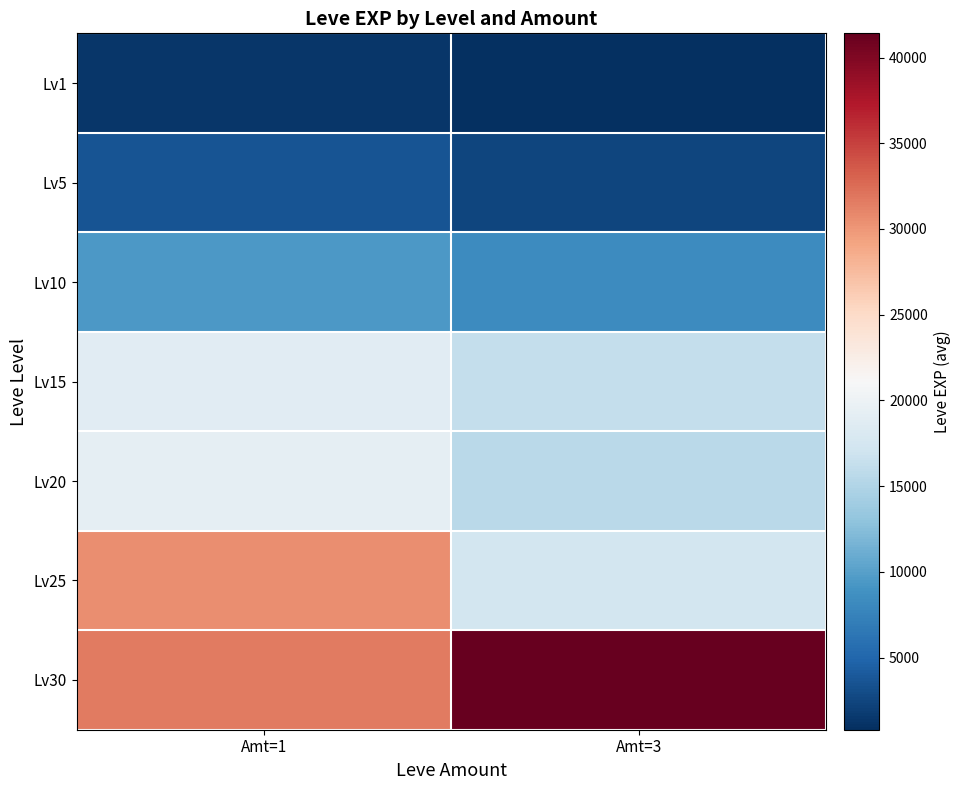

Which series has the largest range (max minus min)?

Lv25